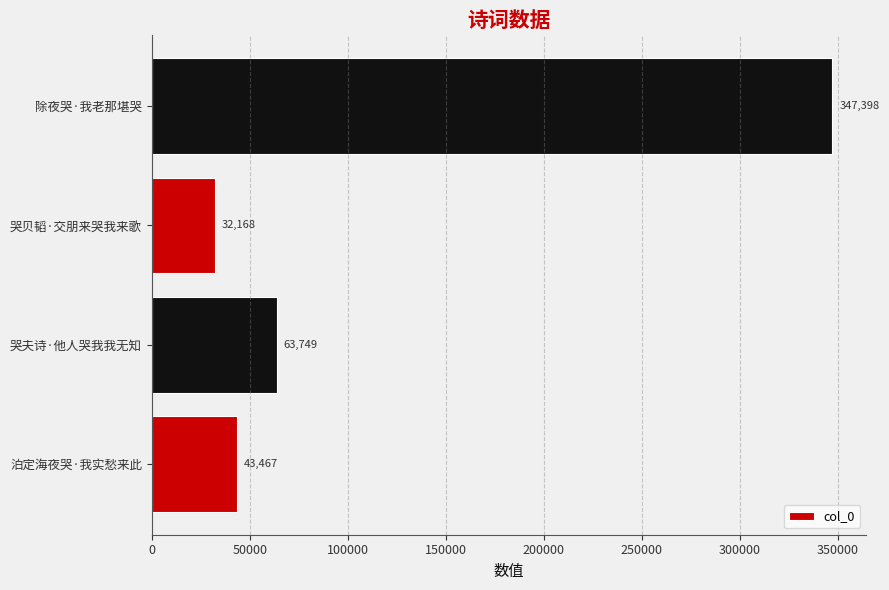

What is the average value?

121696